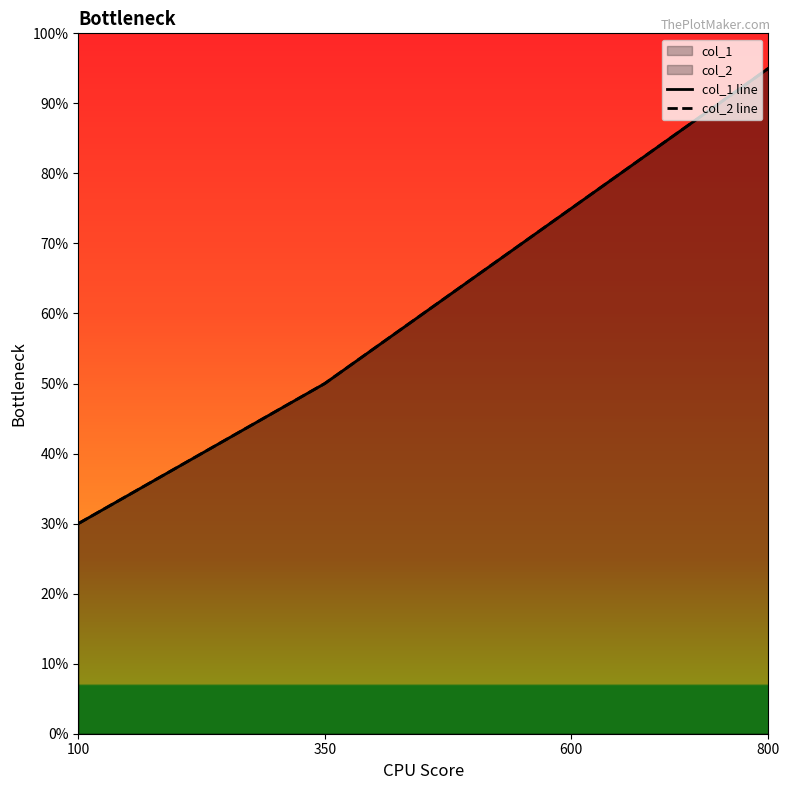

Where is col_1 line nearest to the value 625?

350